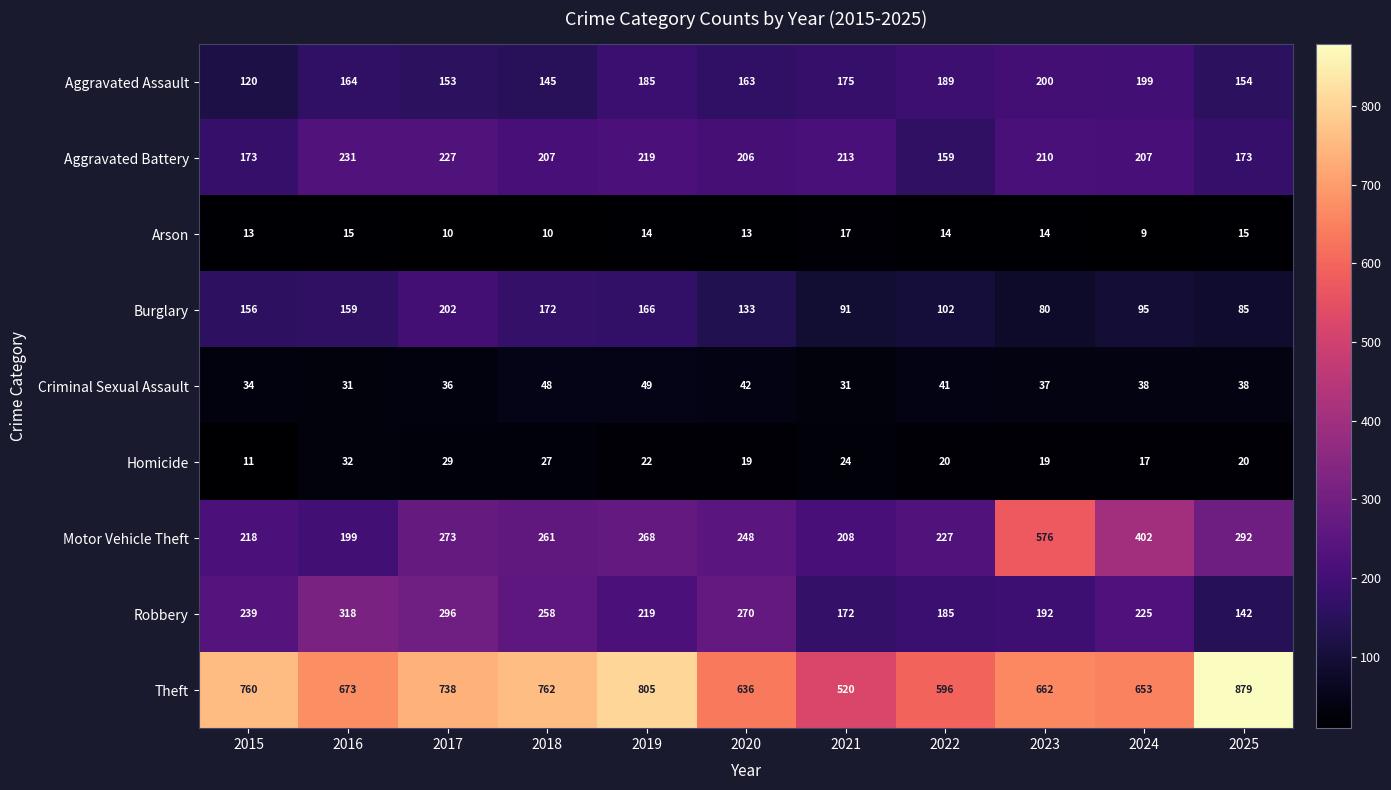

Is it true that Robbery equals 321 at 2024?

False